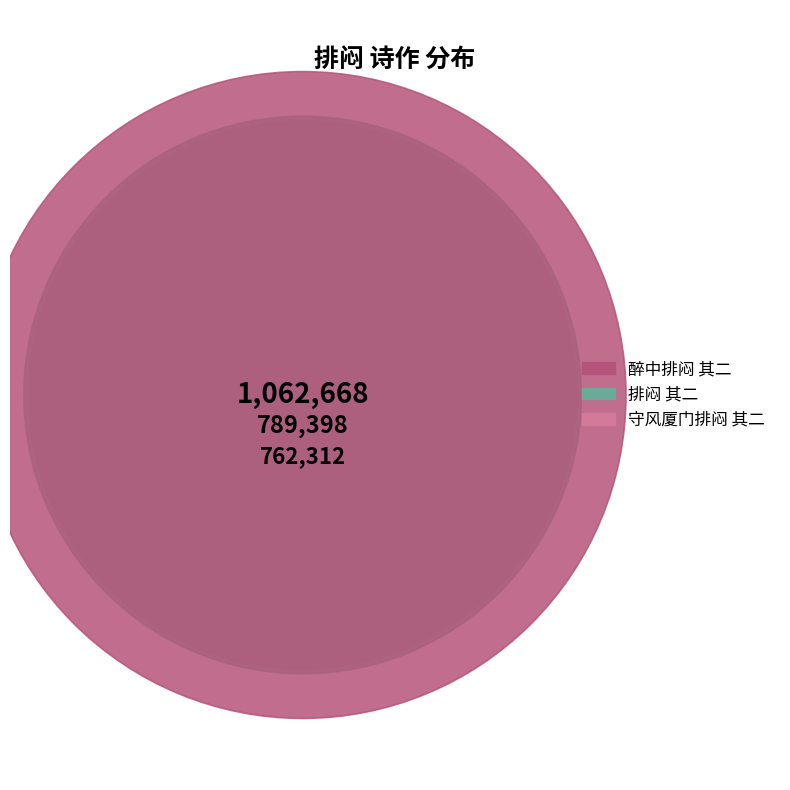

Count the number of slices in the pie.

3